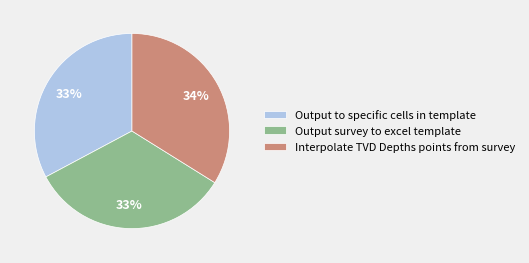

Does Interpolate TVD Depths points from survey represent more than half of the total?

No